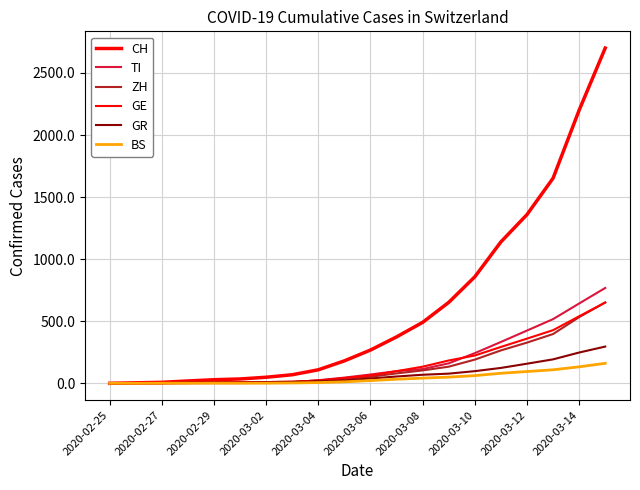

Does the chart display data point markers on the line(s)?

No